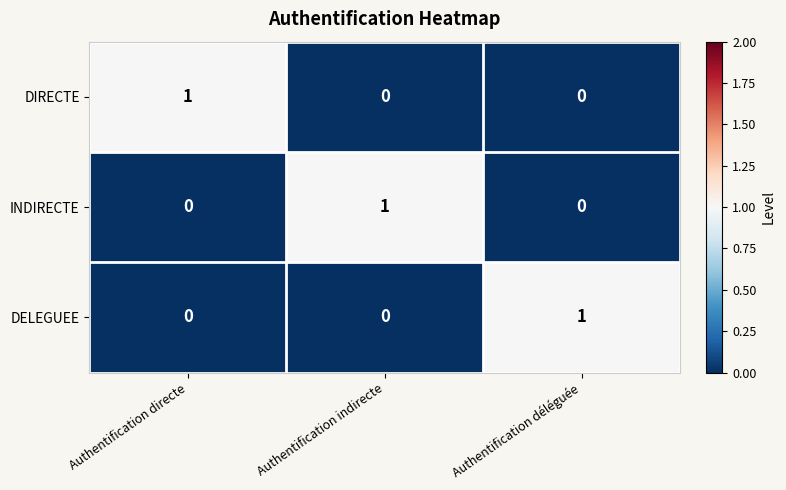

Reading left to right, extract all data points from this chart.

DIRECTE: Authentification directe=1	Authentification indirecte=0	Authentification déléguée=0
INDIRECTE: Authentification directe=0	Authentification indirecte=1	Authentification déléguée=0
DELEGUEE: Authentification directe=0	Authentification indirecte=0	Authentification déléguée=1